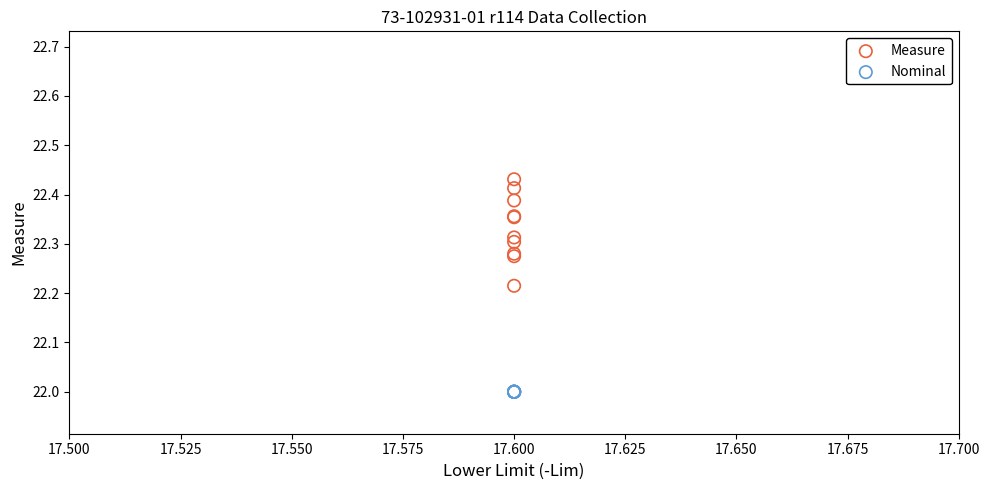

Which series reaches the maximum Y coordinate?

Measure